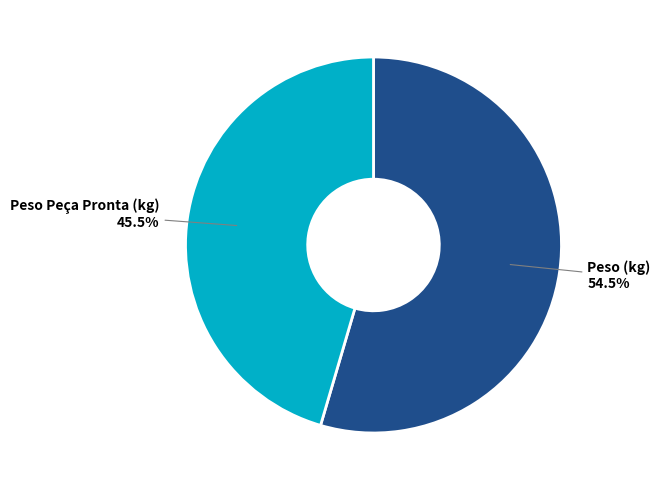

Which slice is the smallest?

Peso Peça Pronta (kg)